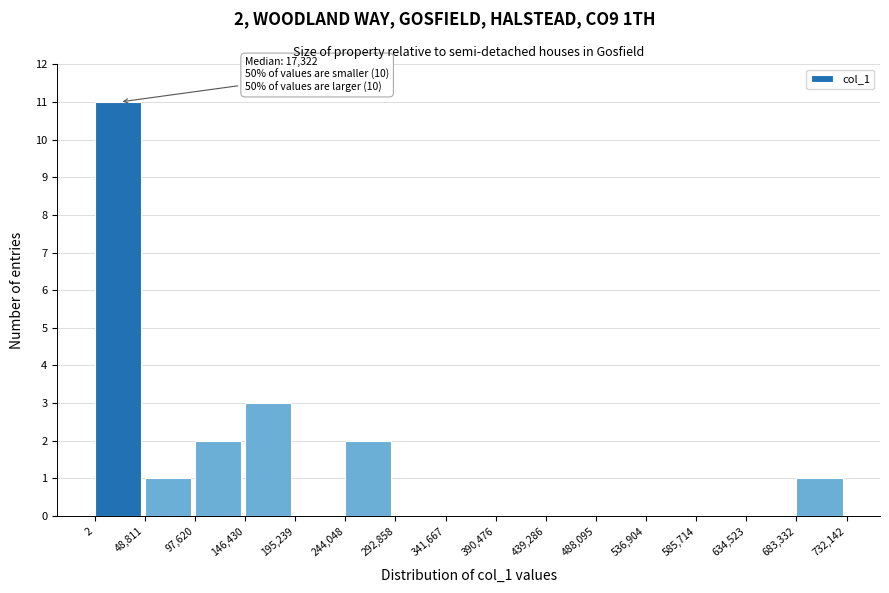

Over which range of the x-axis is the bar tallest?

2 to 48,811